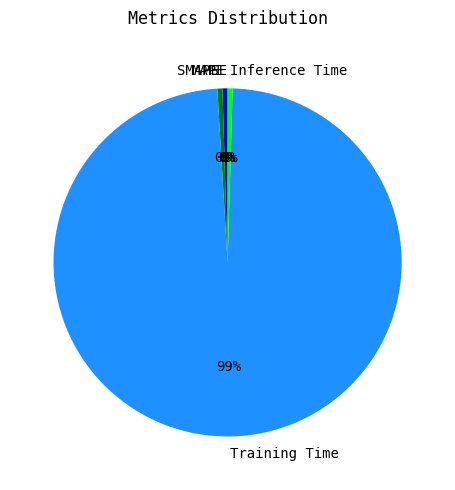

To the nearest percent, what is the average slice percentage?

20%